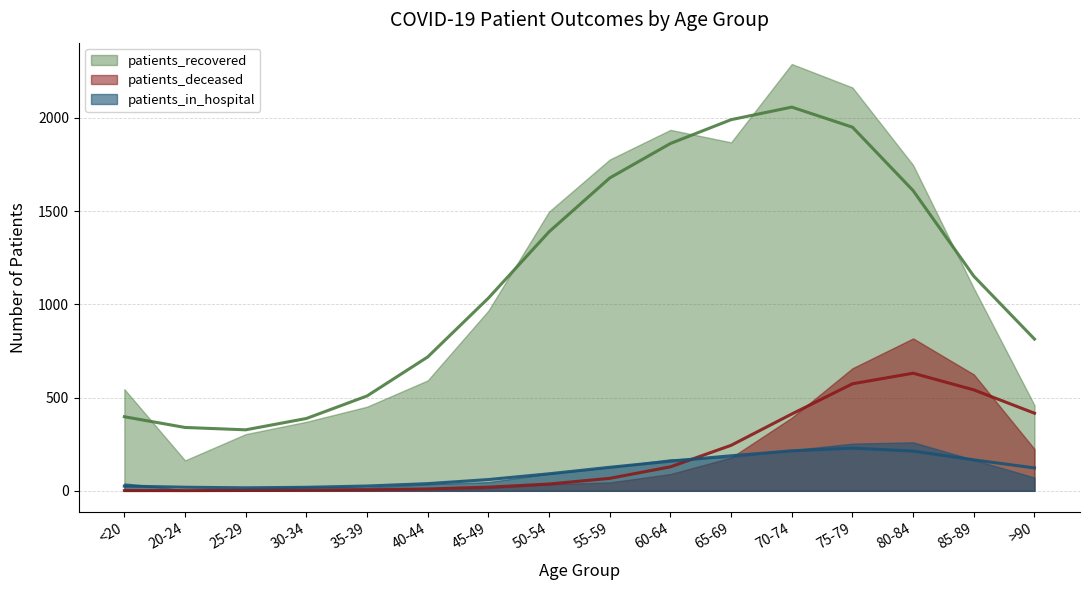

At which category is the sum across all series the highest?

75-79